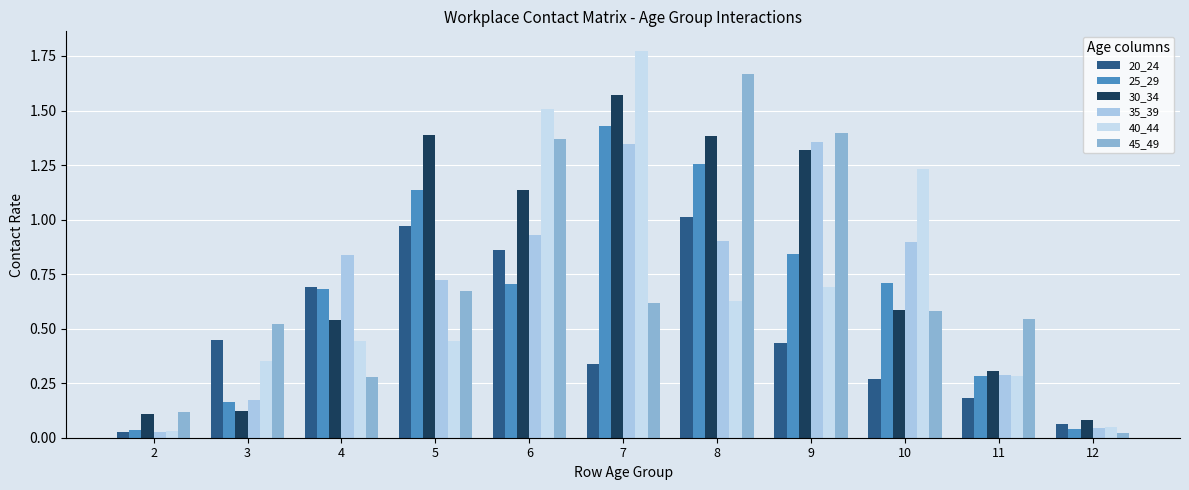

How many bars are there in total?

66